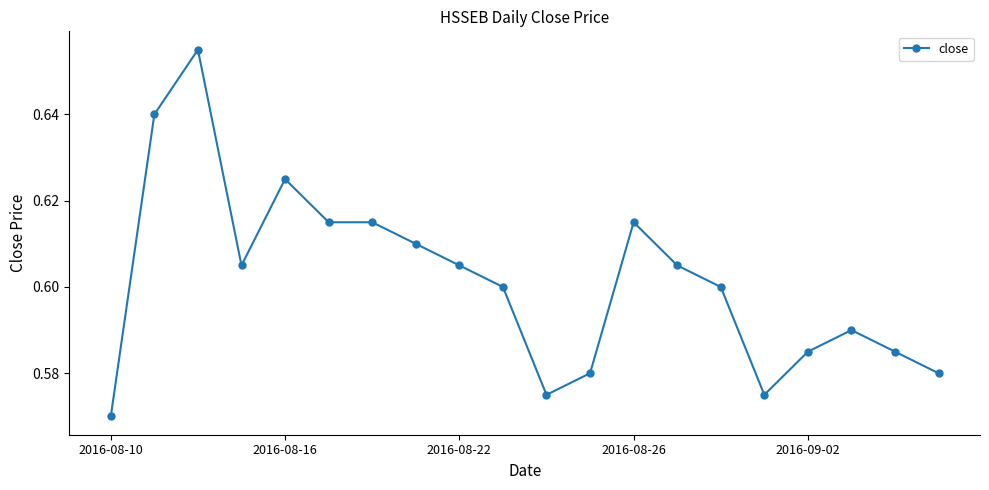

What is the difference between the second highest and second lowest values?

0.1